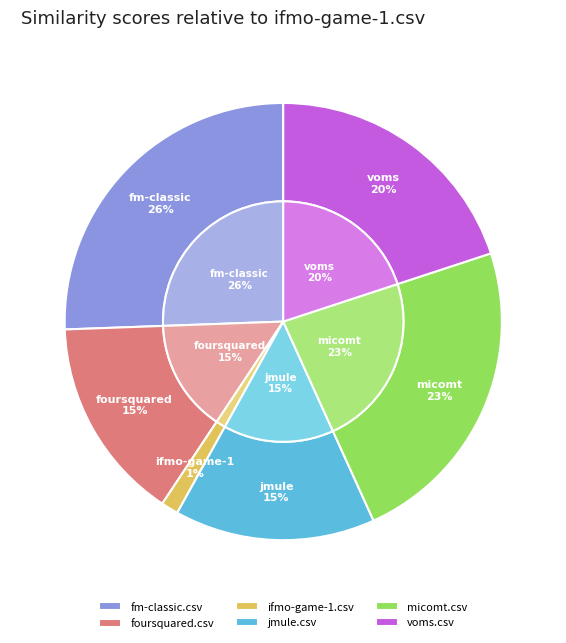

Rank the categories by value from lowest to highest.

ifmo-game-1.csv, jmule.csv, foursquared.csv, voms.csv, micomt.csv, fm-classic.csv